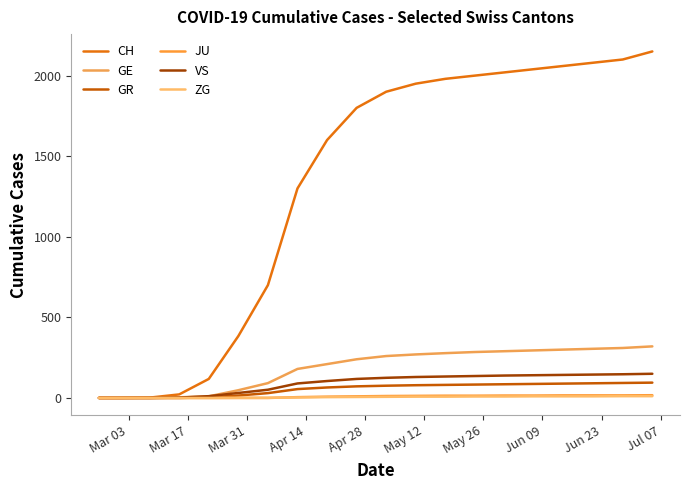

How many lines are shown in the chart?

6